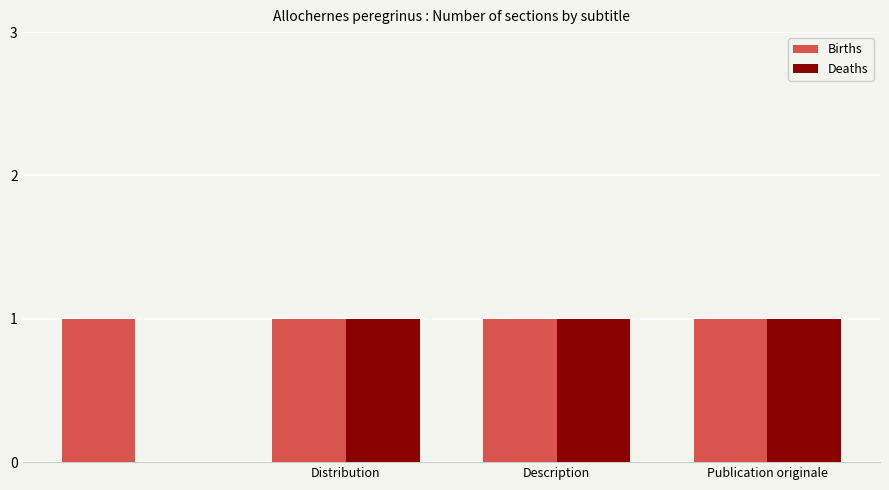

How many categories are shown in the chart?

4